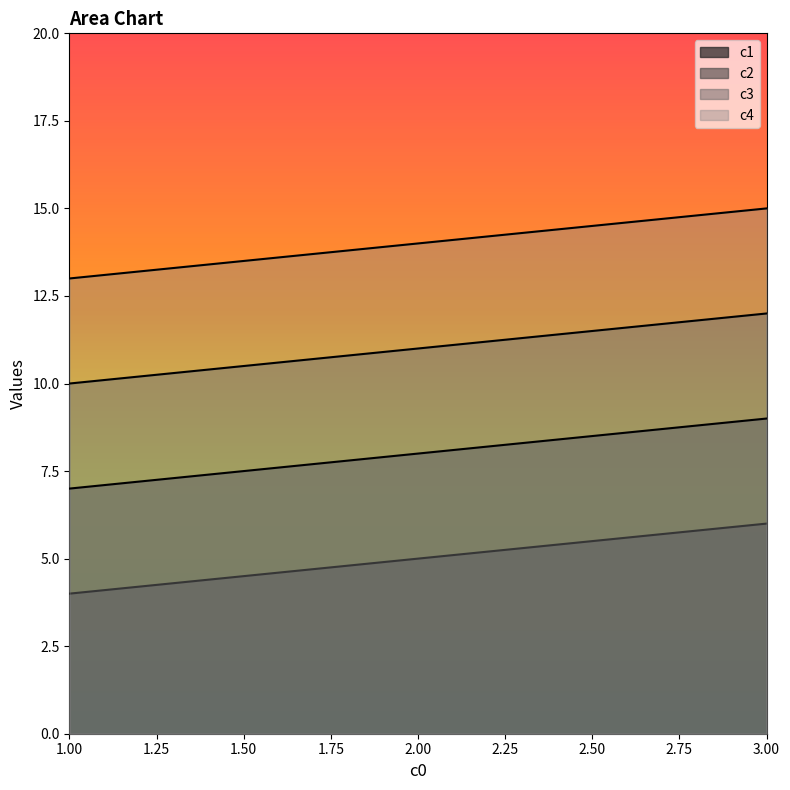

Between 1 and 3, which is larger?

3